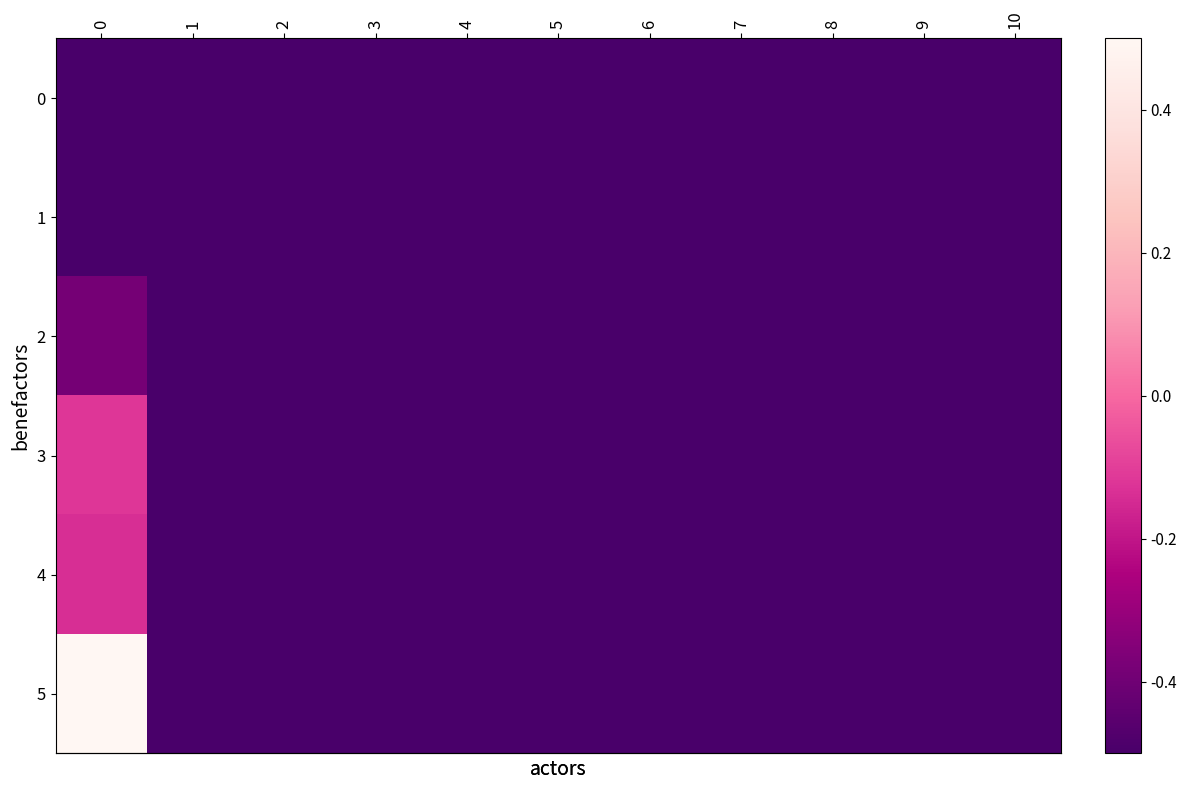

What is the minimum value shown in the chart?

-0.5